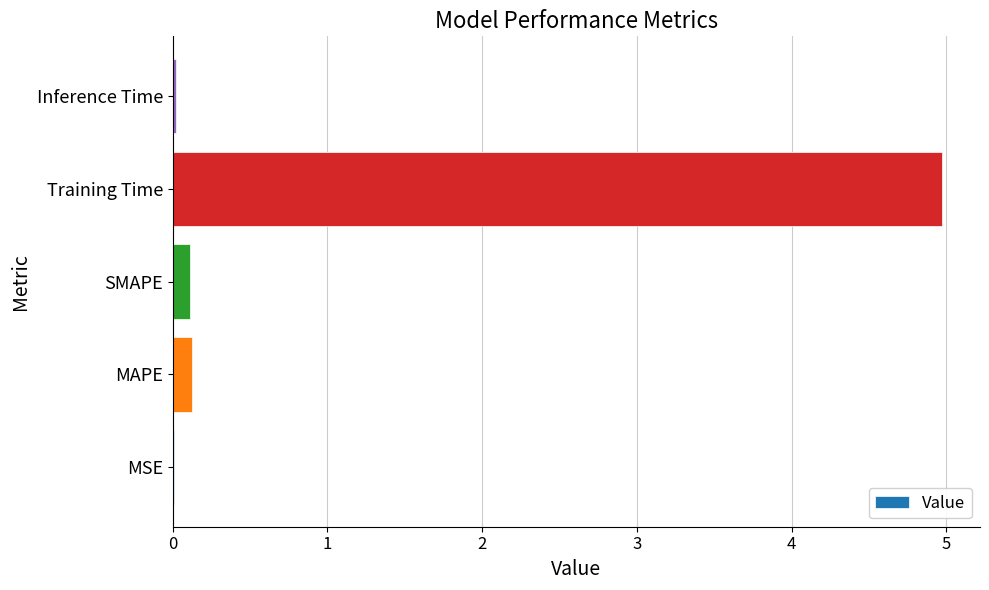

What is the change in value from MAPE to Training Time?

+4.8